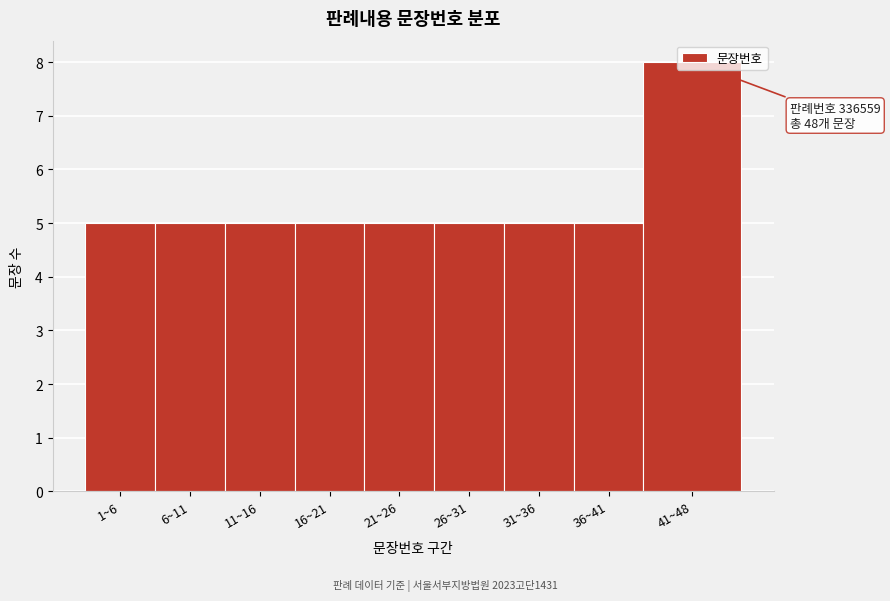

The value at 1~6 is 1. True or false?

False